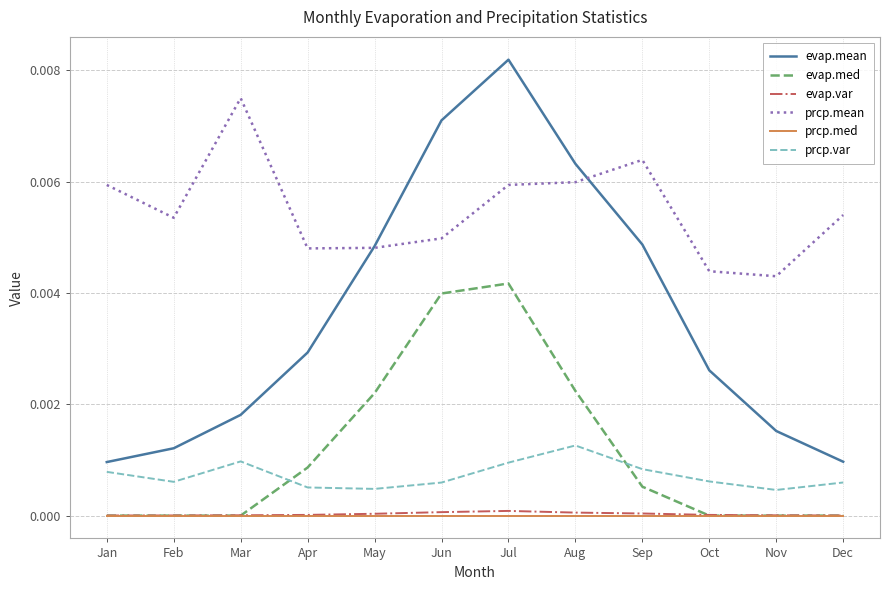

Count the number of data series in this chart.

6